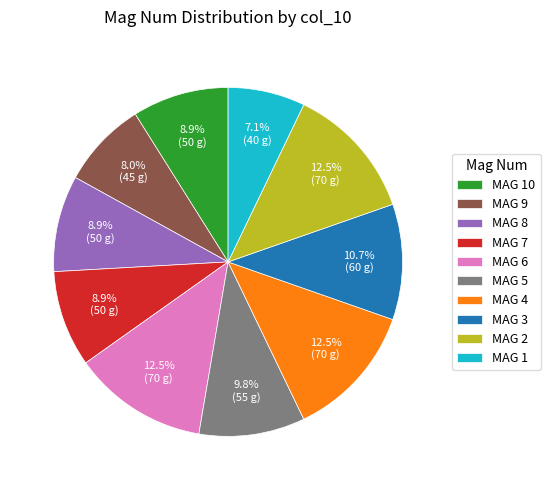

To the nearest percent, what is the difference between the largest and smallest slice percentages?

5%